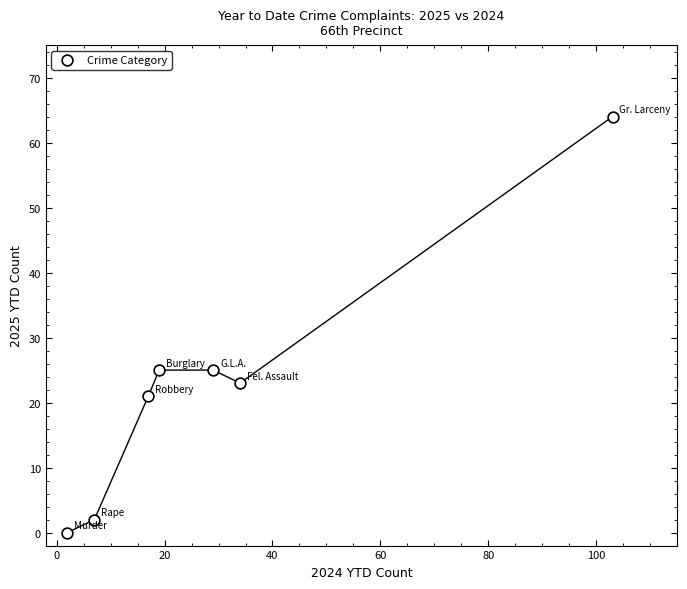

What is the range of X values (max minus min)?

101